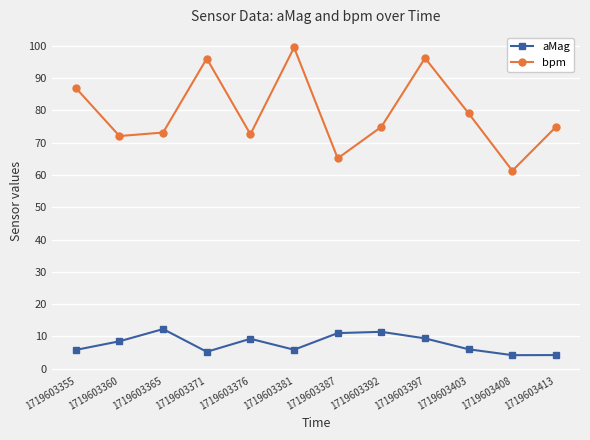

Between 1719603355 and 1719603392, which series saw the biggest shift?

bpm